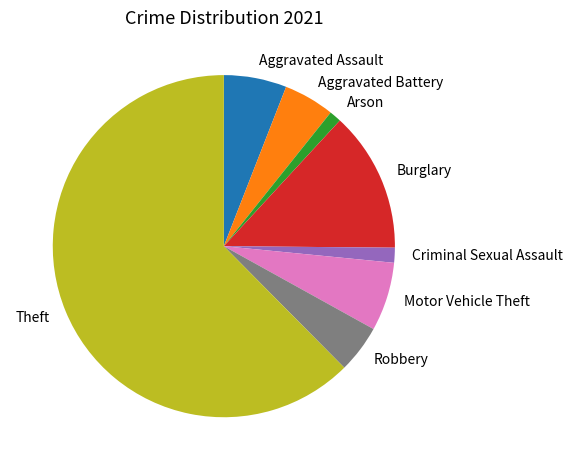

True or false: Robbery accounts for 16% of the total.

False